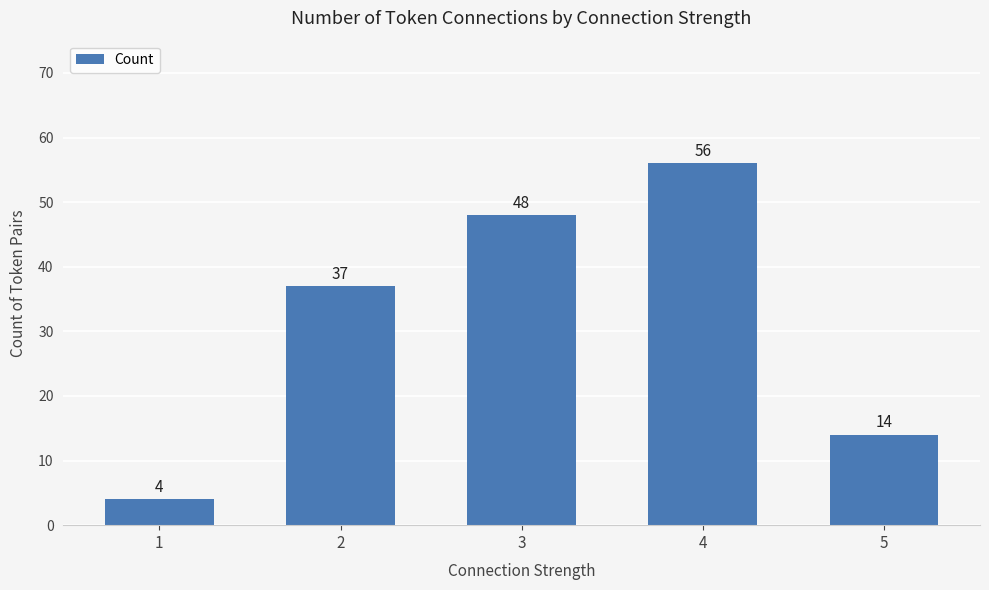

Is it true that the value at 3 is 24?

False